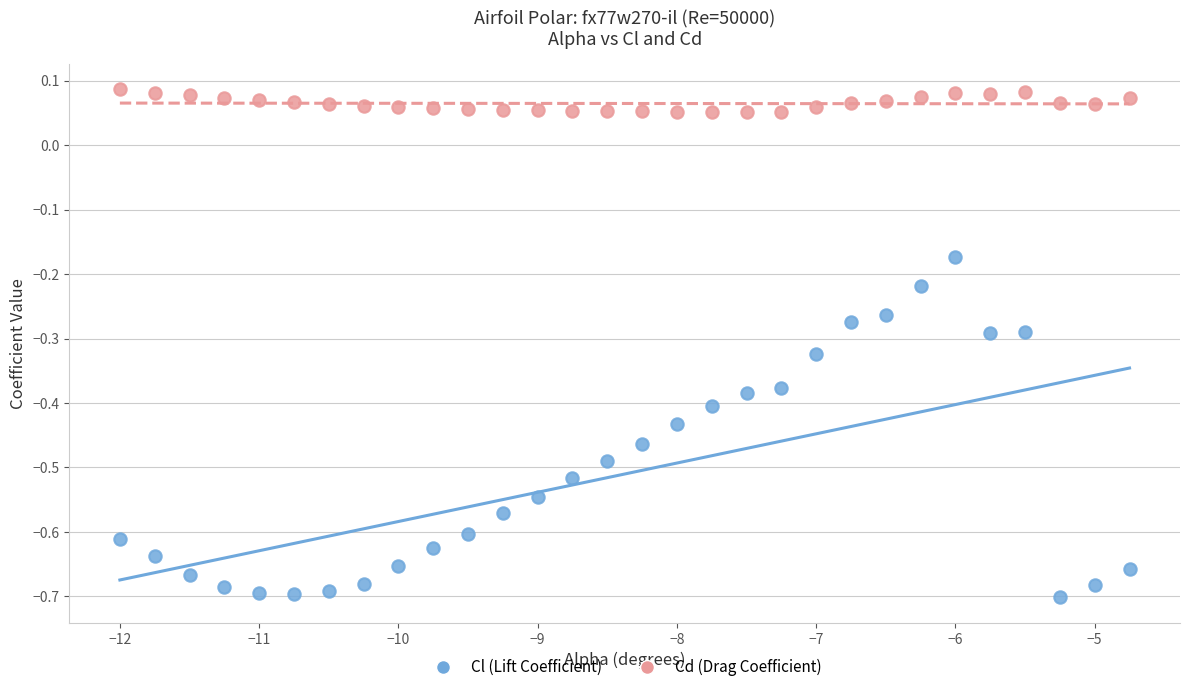

Which series reaches the maximum Y coordinate?

Cd (Drag Coefficient)